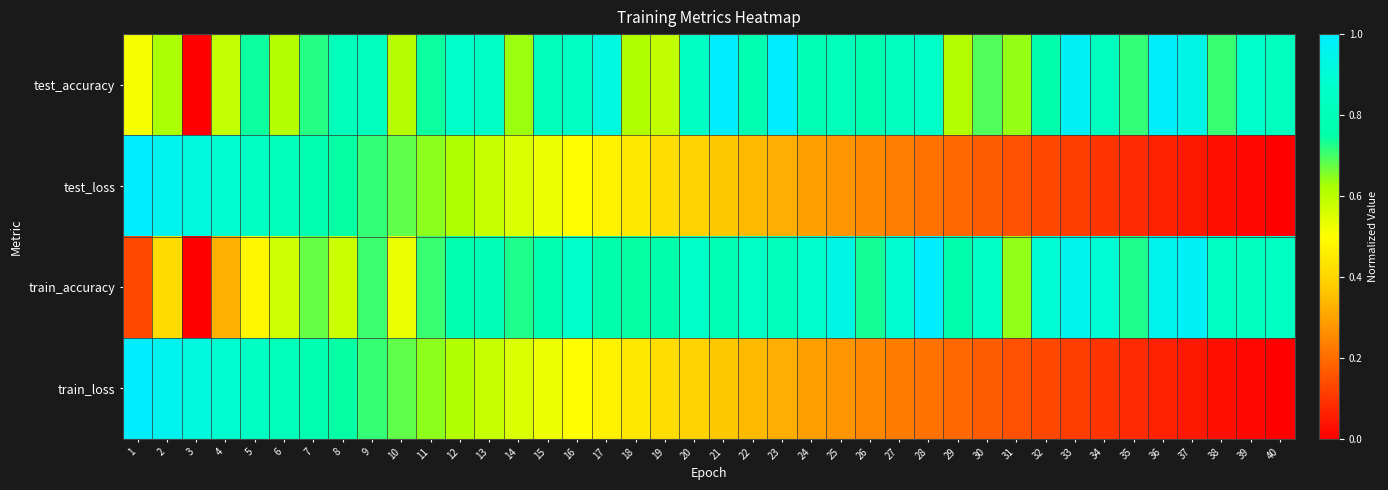

Count the number of data series in this chart.

4